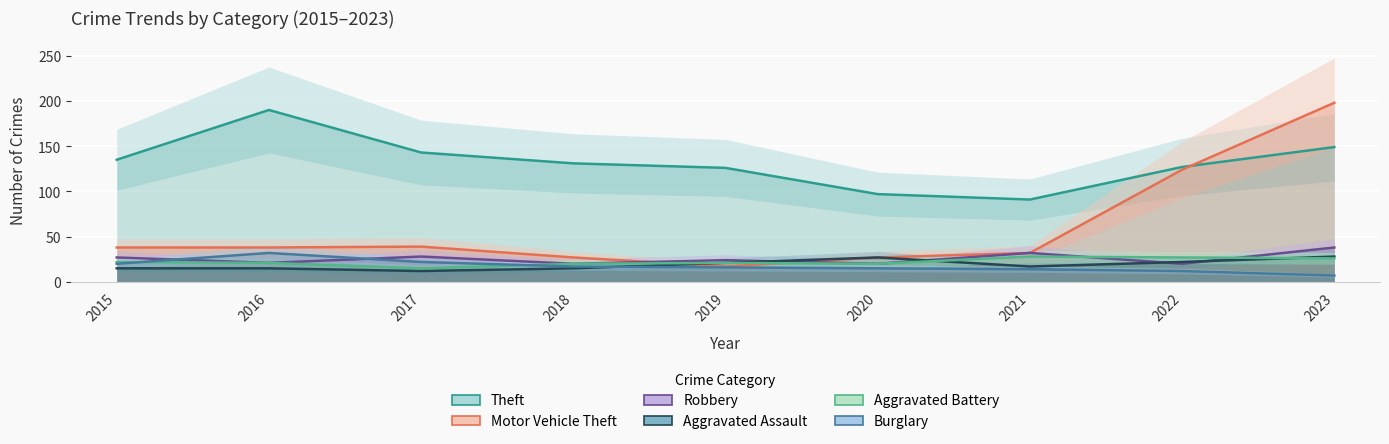

How many interior local peaks does the Burglary series have?

1